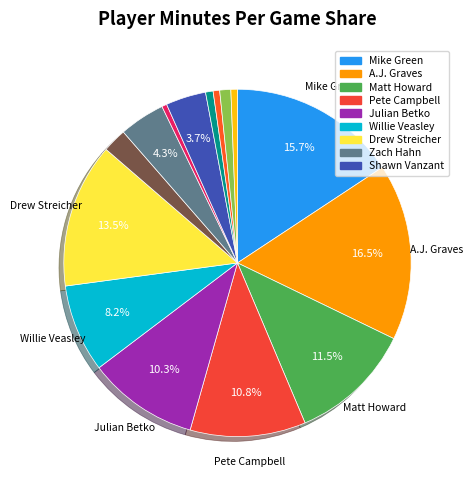

To the nearest percent, what is the average slice percentage?

7%